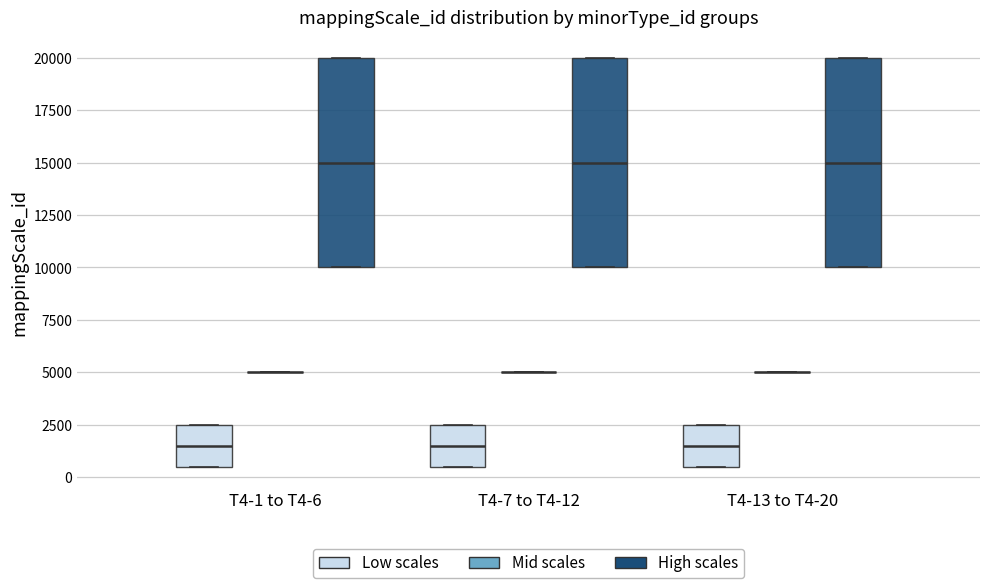

Reading left to right, read every box against the y-axis: the position of its median line, the range the box covers, and the ends of its whiskers. The values are not printed on the chart, so give them approximately, as read against the axis.

T4-1 to T4-6 (Low scales): median 1500, box 500 to 2500, whiskers 500 to 2500
T4-1 to T4-6 (Mid scales): box collapsed to a line at 5000, whiskers 5000 to 5000
T4-1 to T4-6 (High scales): median 15000, box 10000 to 20000, whiskers 10000 to 20000
T4-7 to T4-12 (Low scales): median 1500, box 500 to 2500, whiskers 500 to 2500
T4-7 to T4-12 (Mid scales): box collapsed to a line at 5000, whiskers 5000 to 5000
T4-7 to T4-12 (High scales): median 15000, box 10000 to 20000, whiskers 10000 to 20000
T4-13 to T4-20 (Low scales): median 1500, box 500 to 2500, whiskers 500 to 2500
T4-13 to T4-20 (Mid scales): box collapsed to a line at 5000, whiskers 5000 to 5000
T4-13 to T4-20 (High scales): median 15000, box 10000 to 20000, whiskers 10000 to 20000